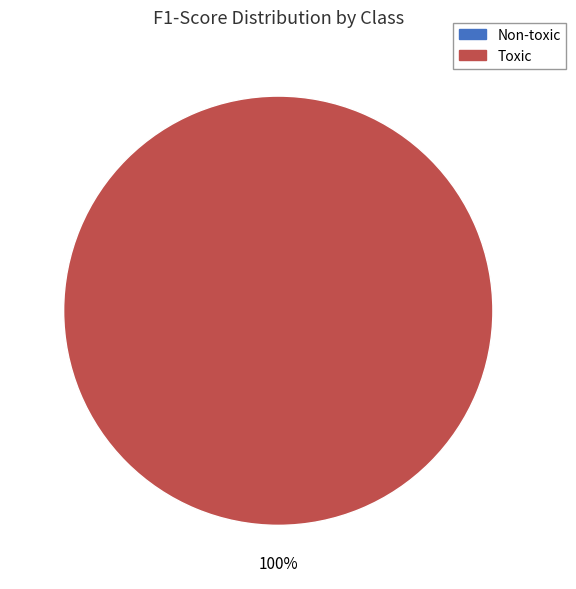

How many slices are in this pie chart?

2